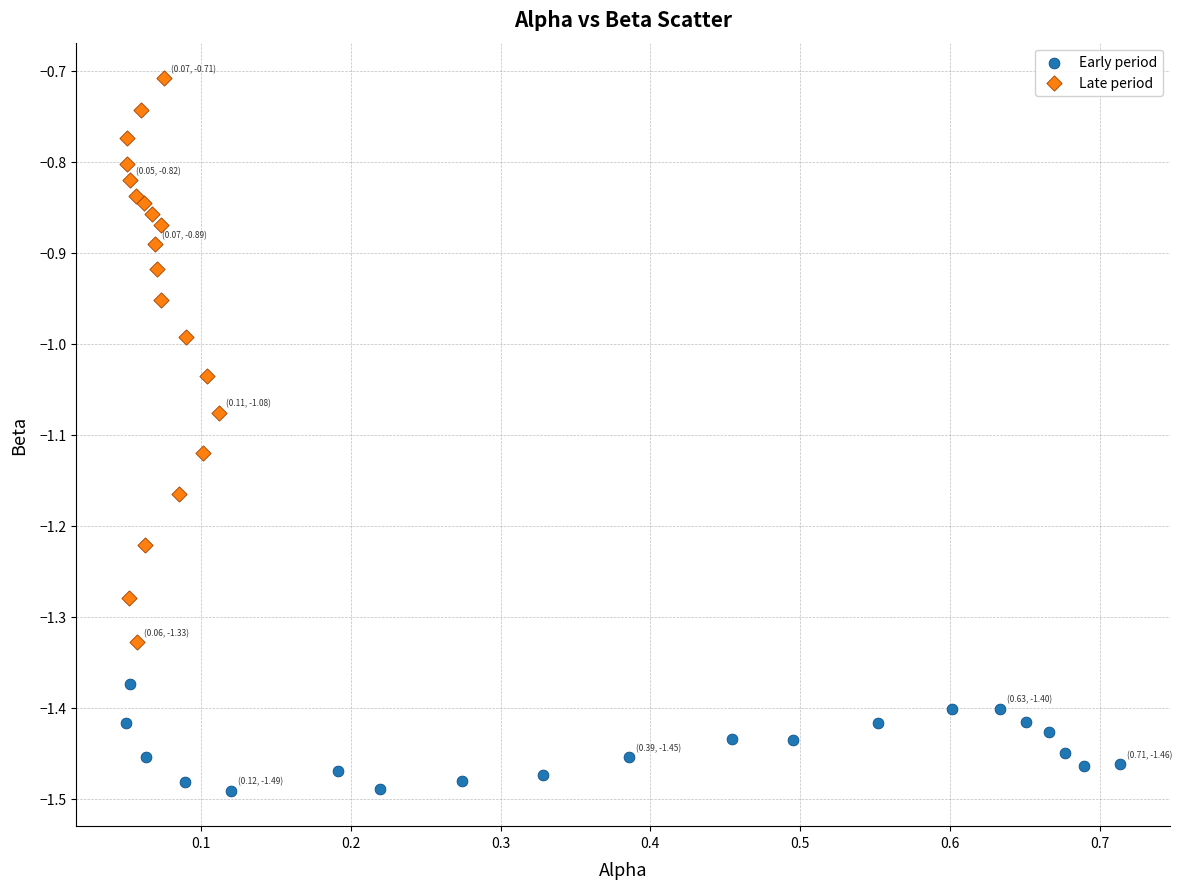

Which series reaches the minimum Y coordinate?

Early period